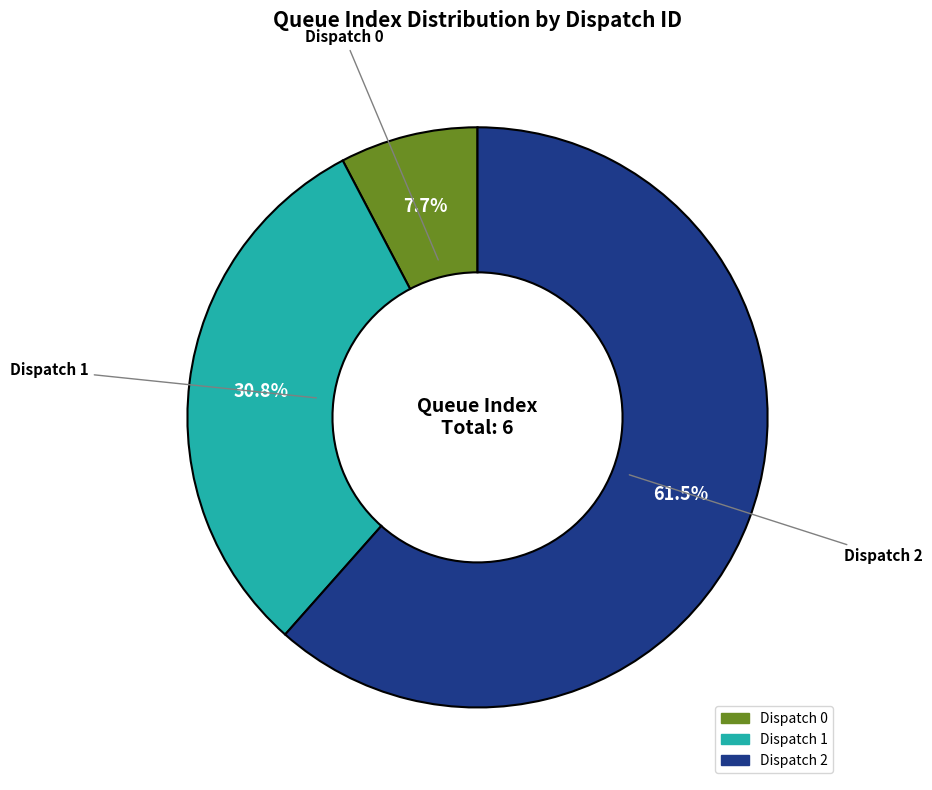

What is the smallest slice in the pie chart?

Dispatch 0